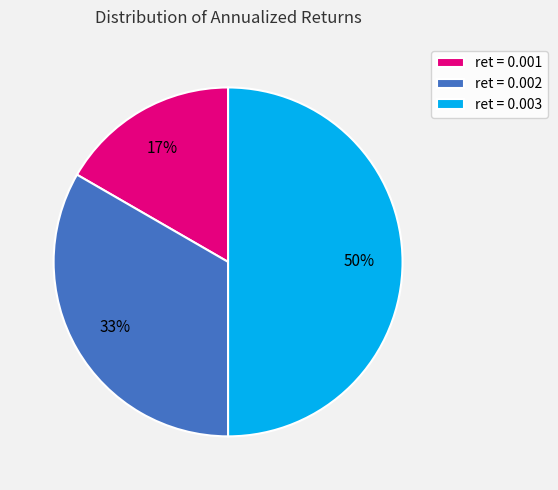

To the nearest percent, what portion does ret = 0.001 represent?

17%